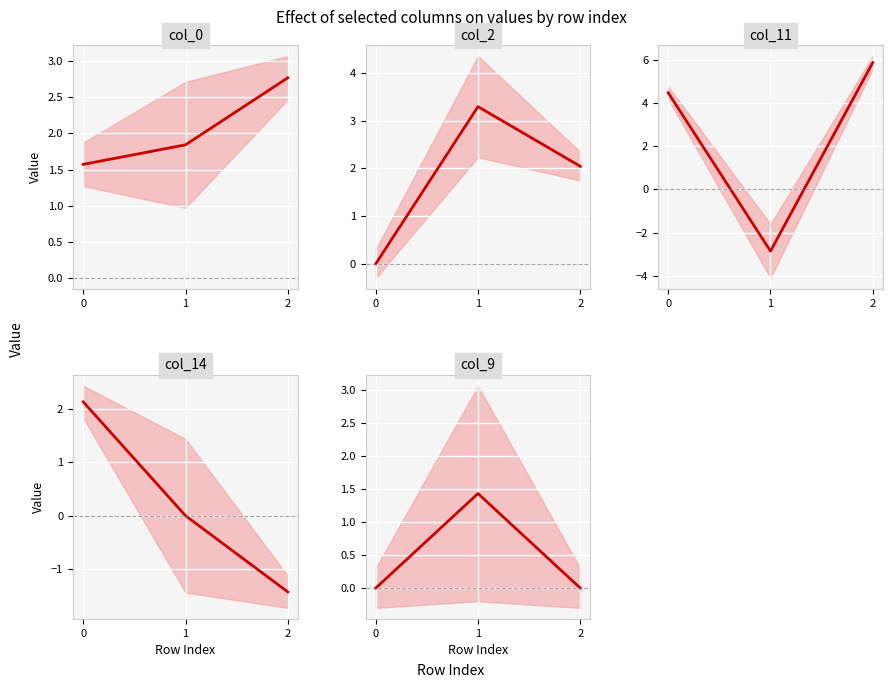

Is this an area chart (filled region under the line)?

No